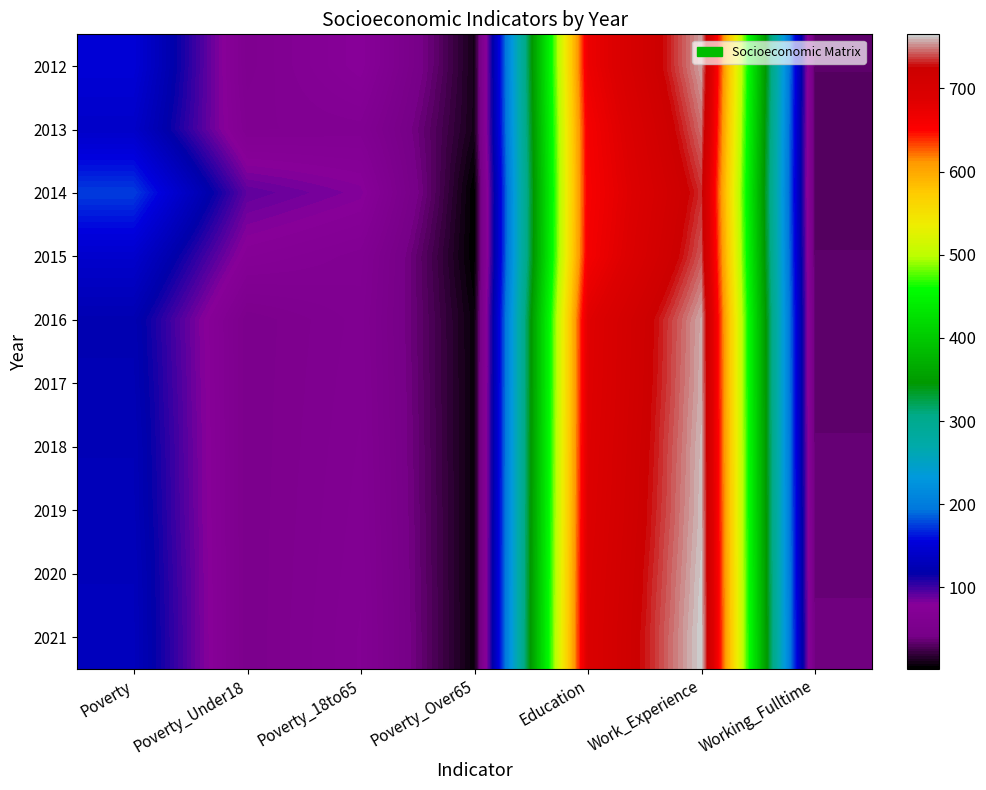

At which category is the sum across all series the highest?

Work_Experience